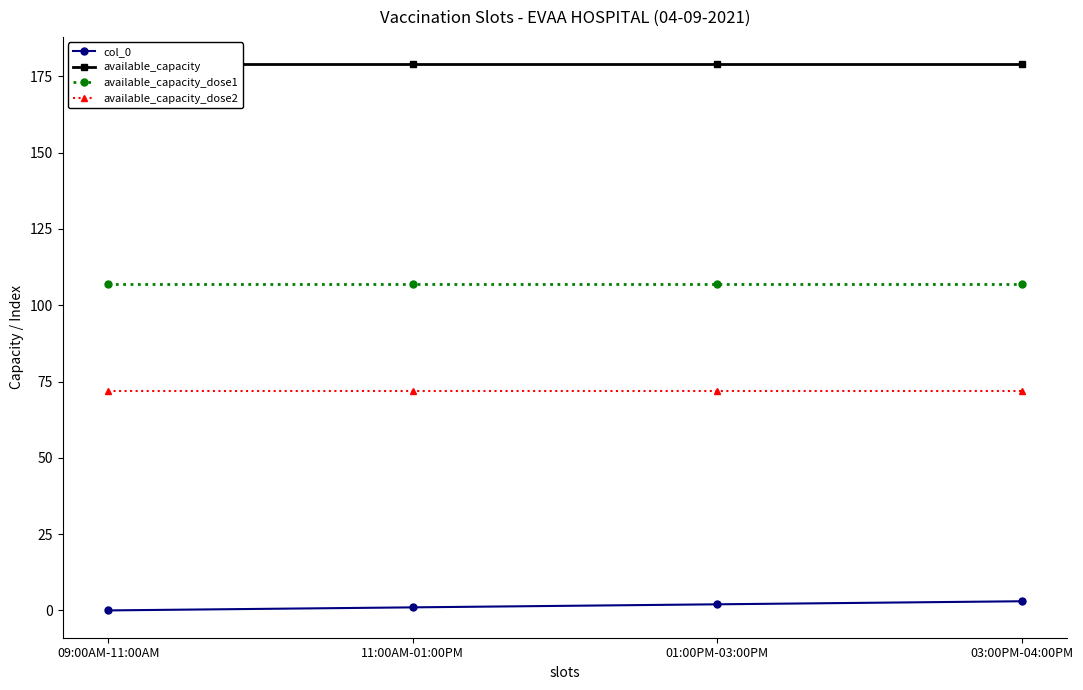

How many series are shown in this chart?

4